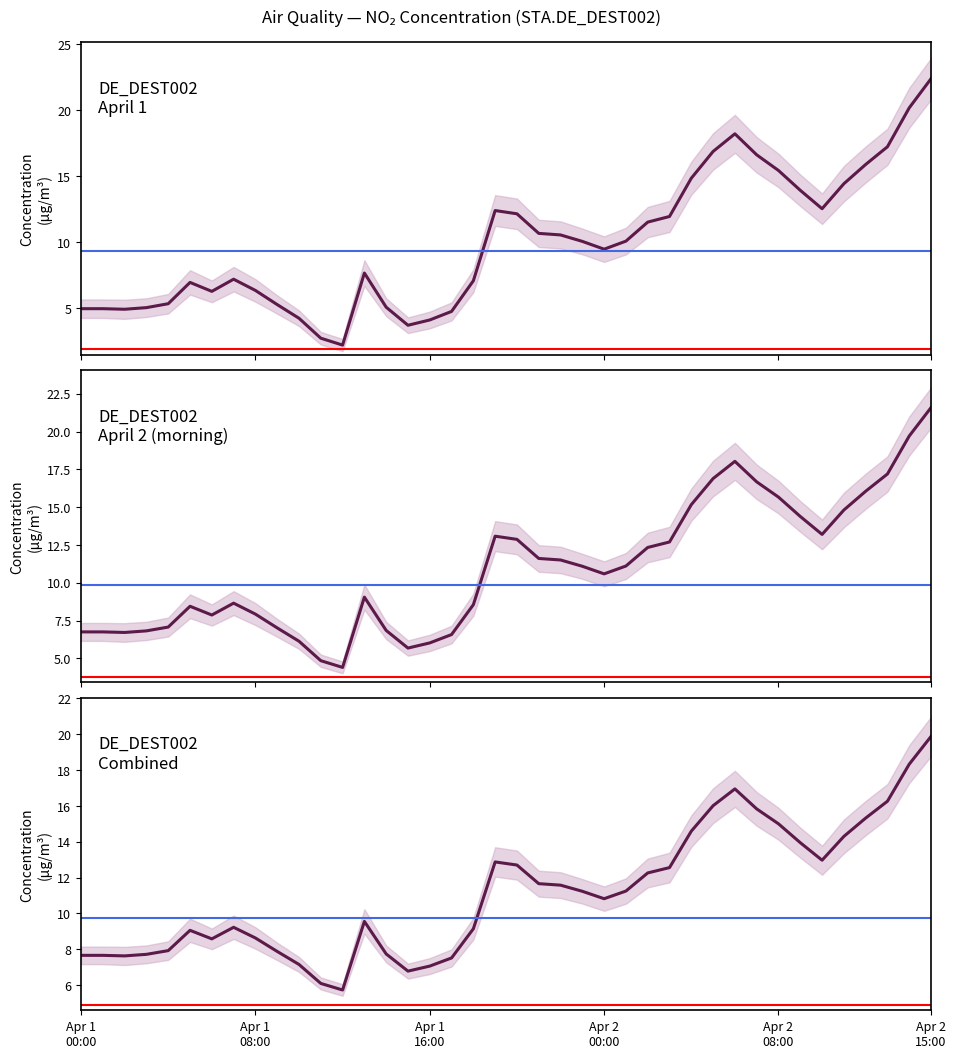

Is it true that STA.DE_DEST002 Panel 1 equals 10.5 at 22?

True